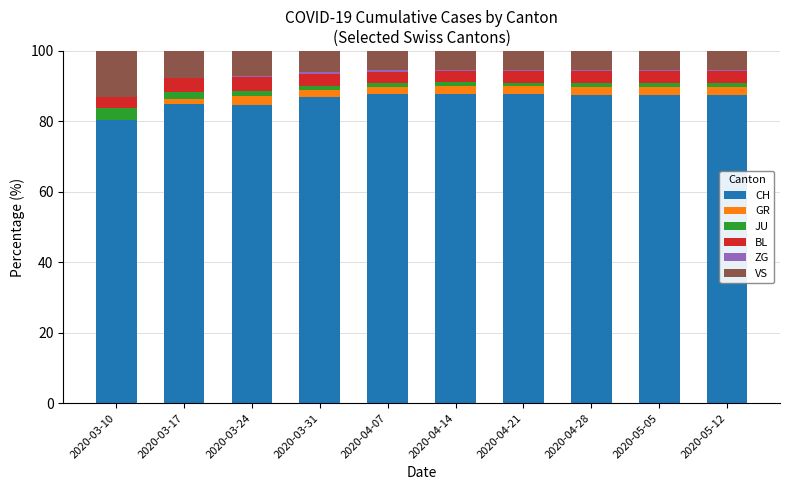

Is it true that CH equals 115.8 at 2020-05-05?

False